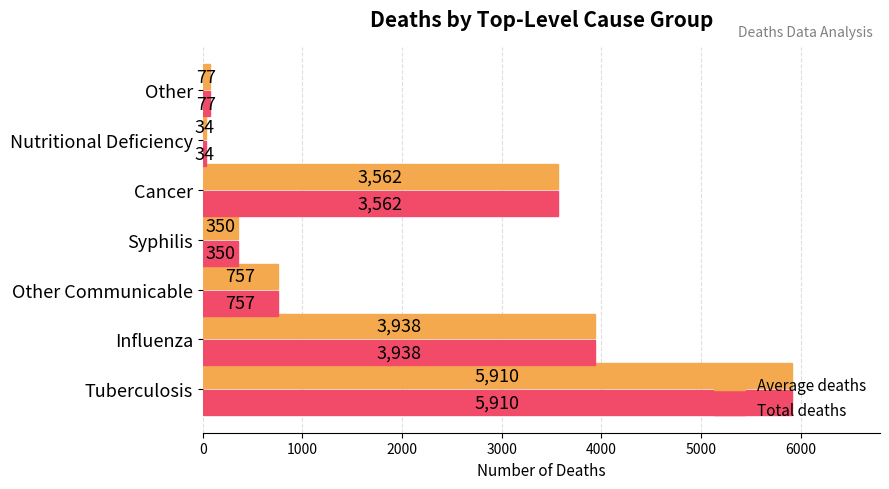

What is the minimum value for Total deaths?

34